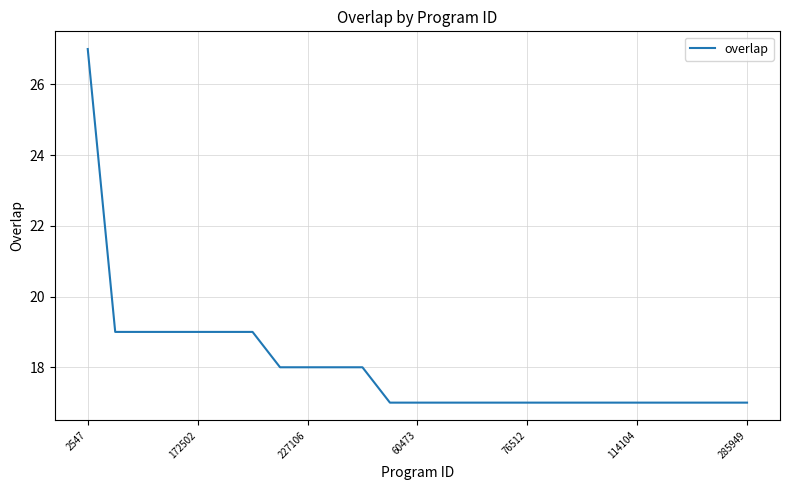

Reading left to right, extract all data points from this chart.

27	19	19	19	19	19	19	18	18	18	18	17	17	17	17	17	17	17	17	17	17	17	17	17	17